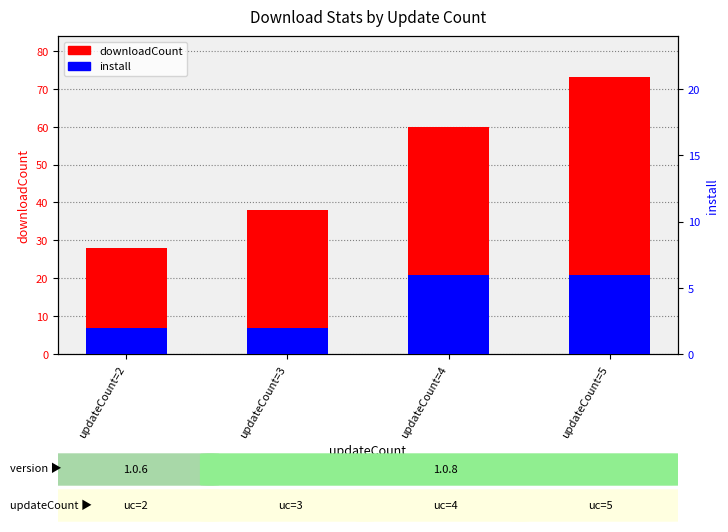

What are all the series names shown in the legend?

downloadCount, install